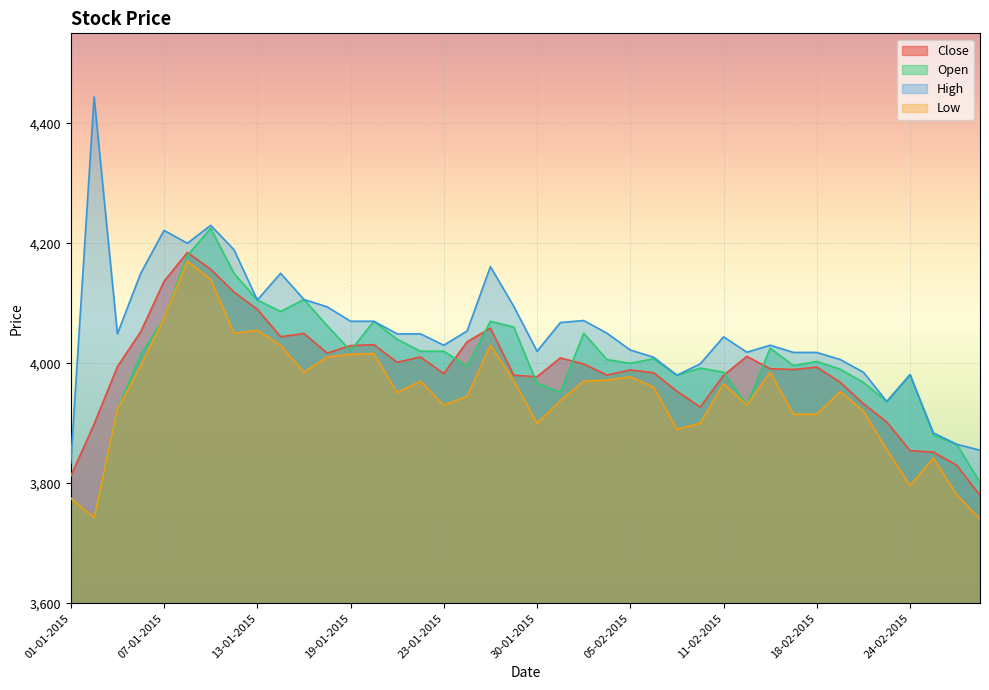

The value of Low at 27-02-2015 is 5279.6. True or false?

False